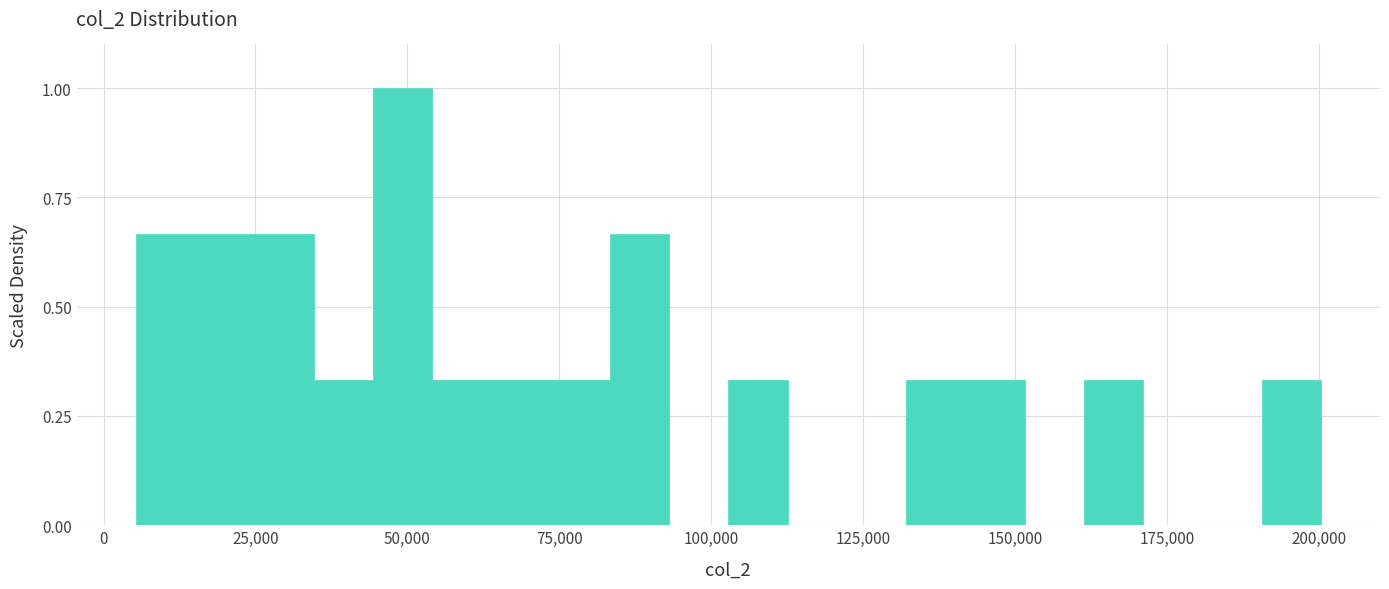

Read against the x-axis, roughly where is the centre of the tallest bar?

50000